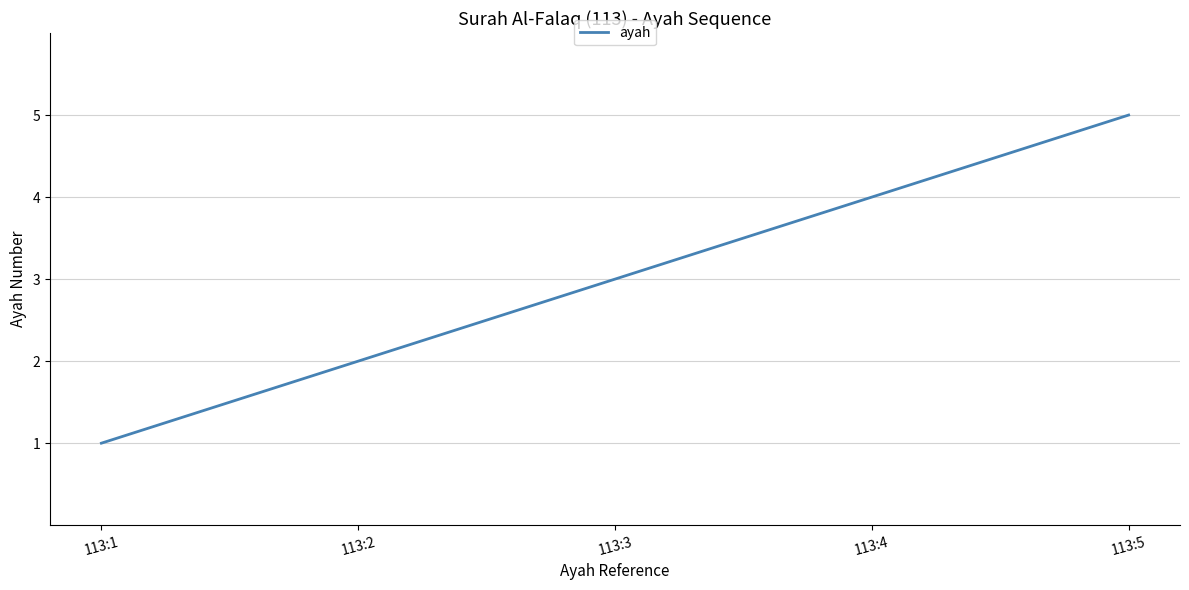

What is the sum of the values at 113:4 and 113:3?

7